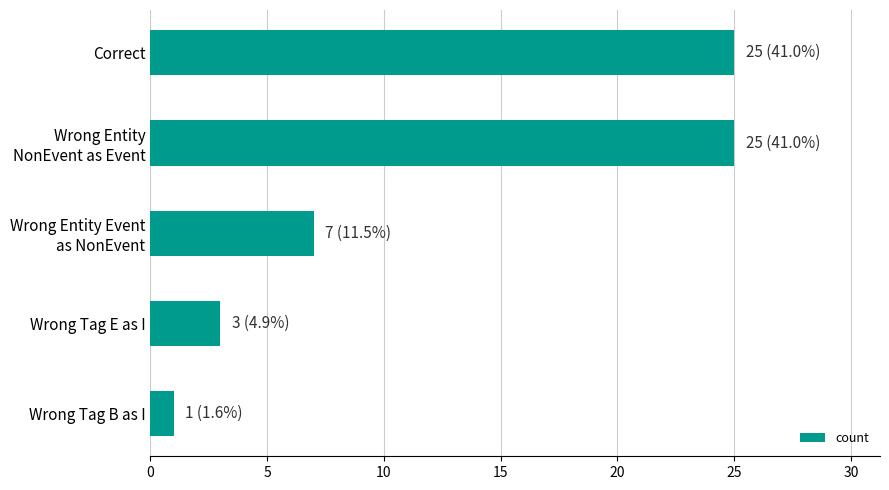

Which label corresponds to the smallest value in the chart?

Wrong Tag B as I